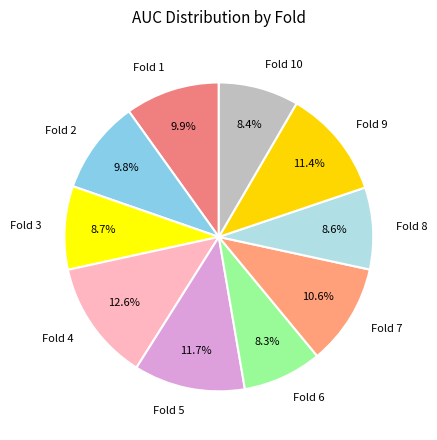

To the nearest percent, what is the average slice percentage?

10%